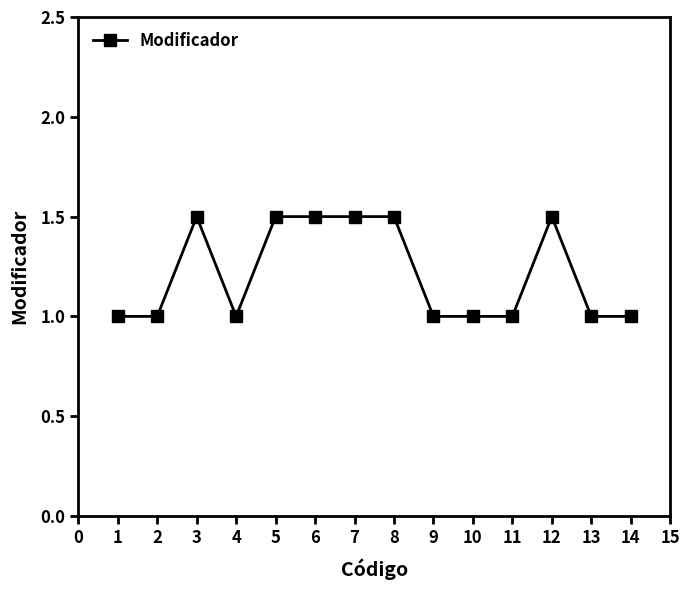

Is this an area chart (filled region under the line)?

No